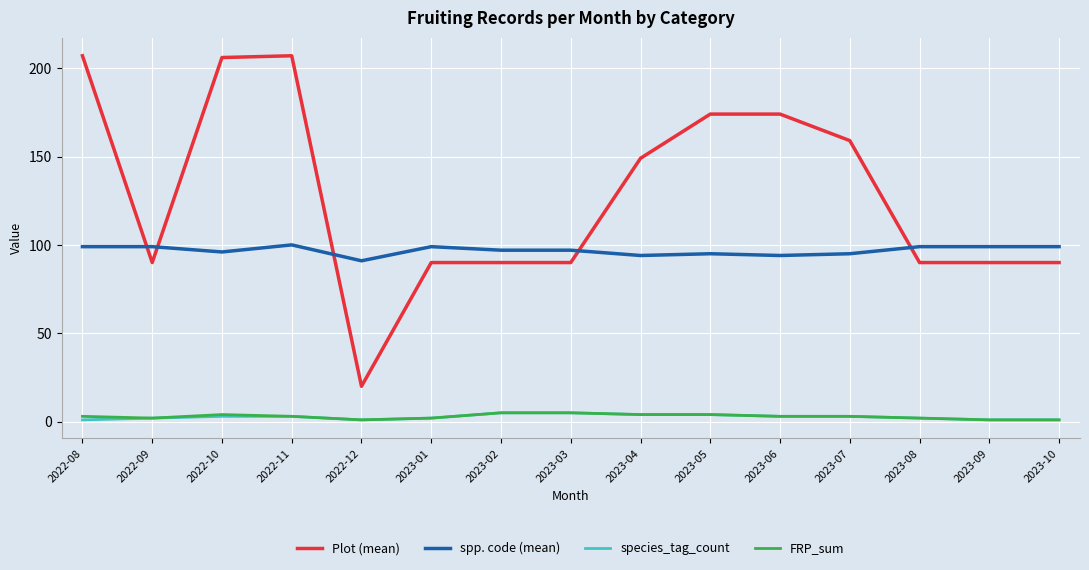

What is the highest value of the FRP_sum series?

5